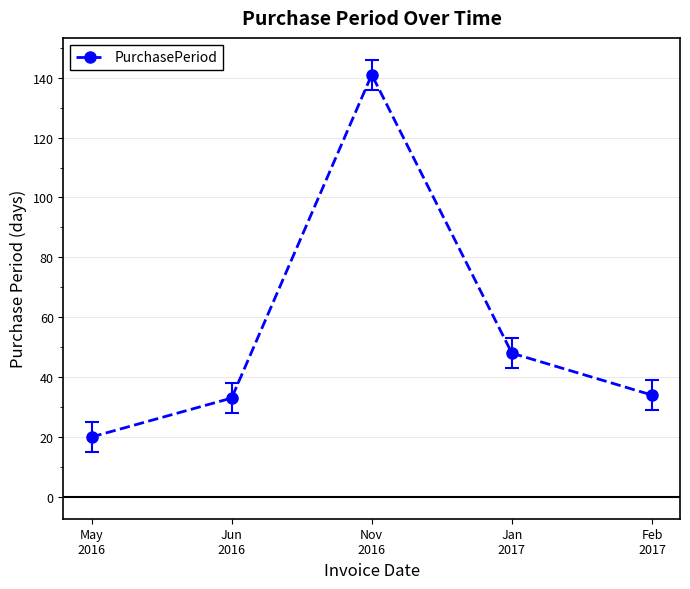

What is the difference between the maximum and minimum values?

121